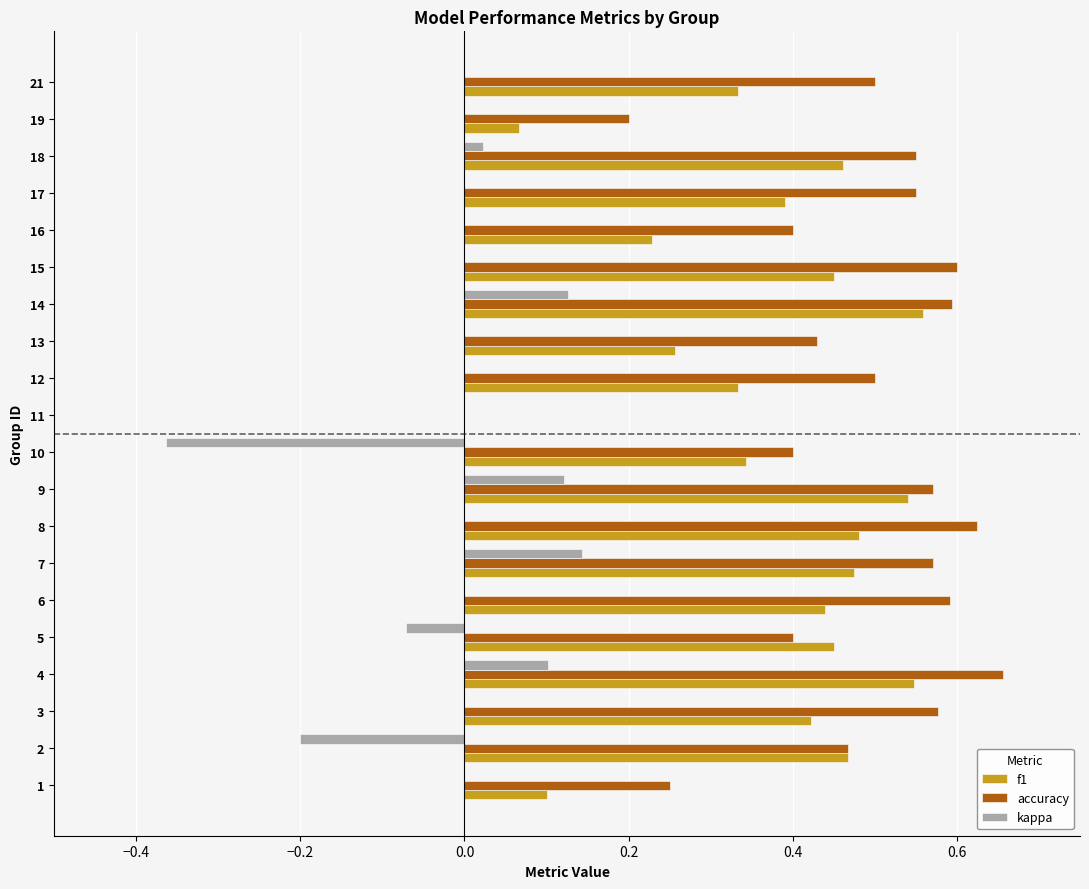

Is it true that f1 equals 0.9 at 14?

False